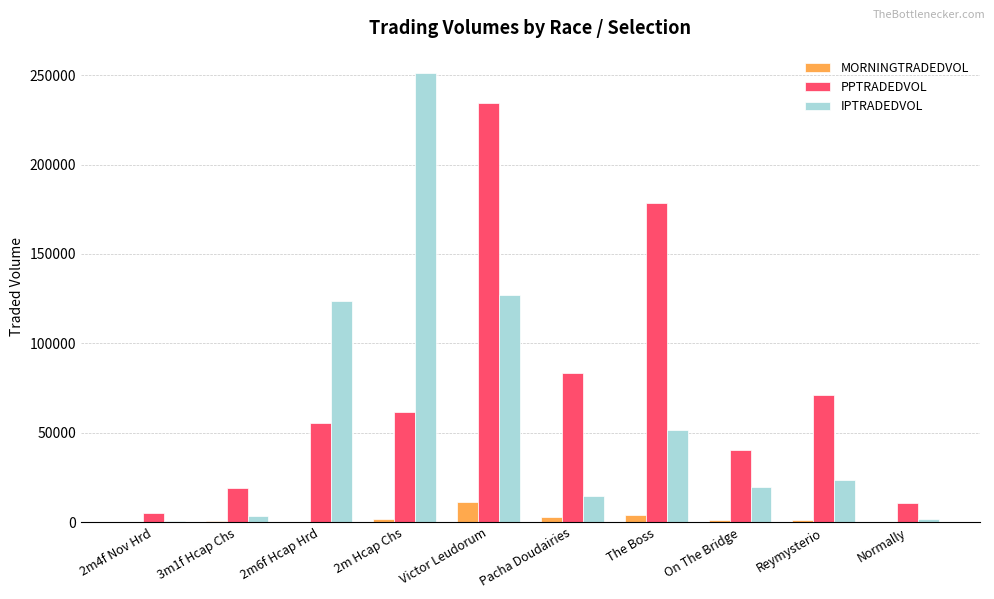

How many values in the MORNINGTRADEDVOL series exceed 1248?

5